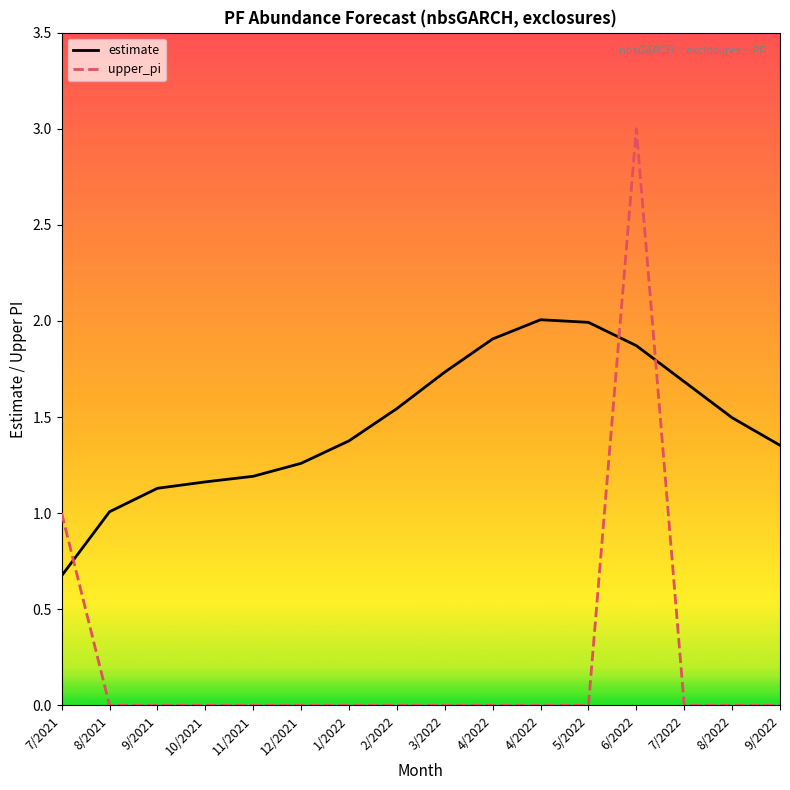

Reading right to left, list all the values displayed in this chart.

estimate: 9/2022=1.4	8/2022=1.5	7/2022=1.7	6/2022=1.9	5/2022=2.0	4/2022=2.0	4/2022=1.9	3/2022=1.7	2/2022=1.5	1/2022=1.4	12/2021=1.3	11/2021=1.2	10/2021=1.2	9/2021=1.1	8/2021=1.0	7/2021=0.7
upper_pi: 9/2022=0.0	8/2022=0.0	7/2022=0.0	6/2022=3.0	5/2022=0.0	4/2022=0.0	4/2022=0.0	3/2022=0.0	2/2022=0.0	1/2022=0.0	12/2021=0.0	11/2021=0.0	10/2021=0.0	9/2021=0.0	8/2021=0.0	7/2021=1.0